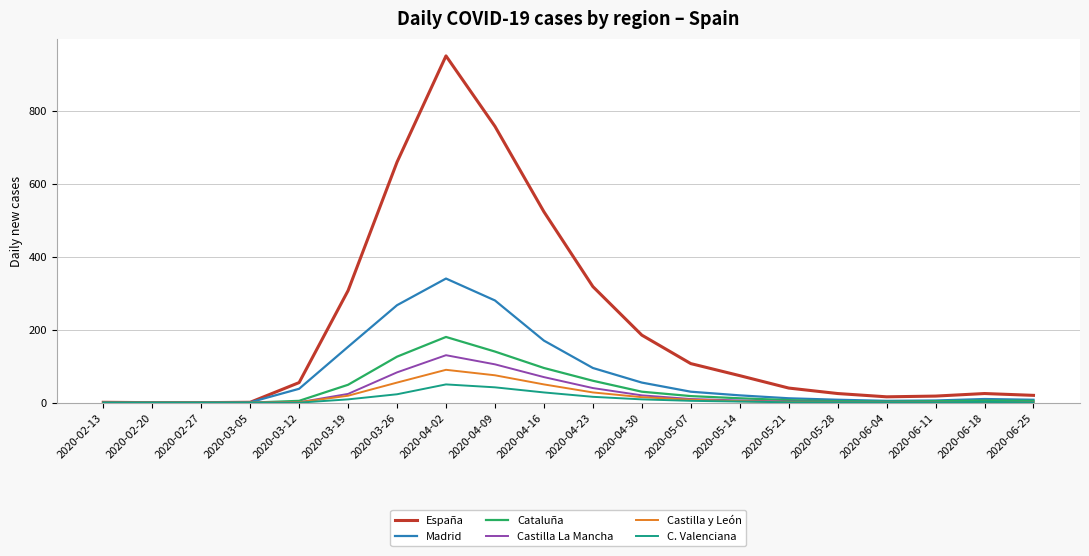

What is the maximum value for Castilla y León?

90